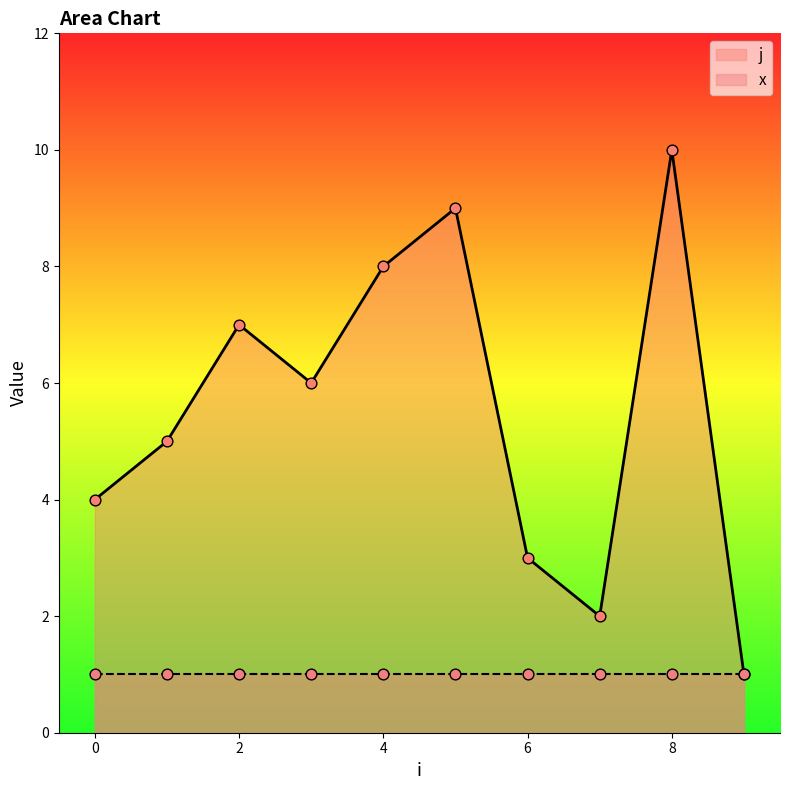

Approximately how many times larger is the value at 2 compared to 9?

7.0